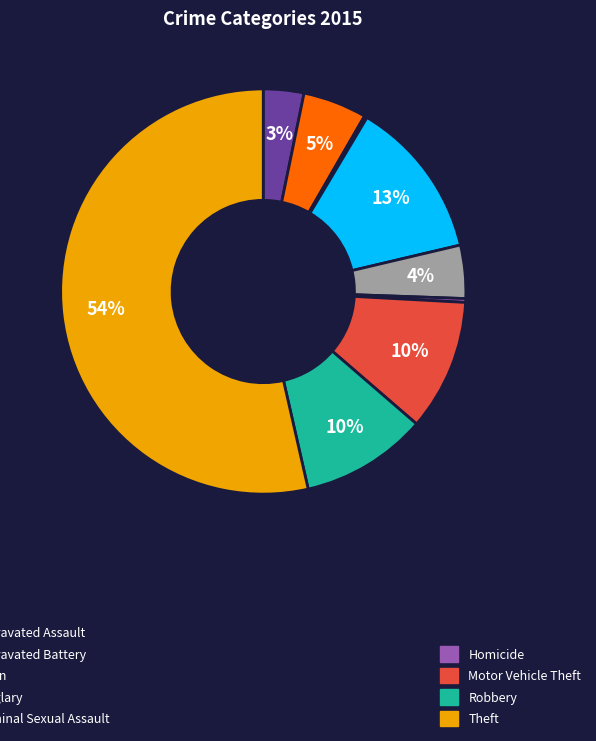

To the nearest percent, what is the average slice percentage?

11%